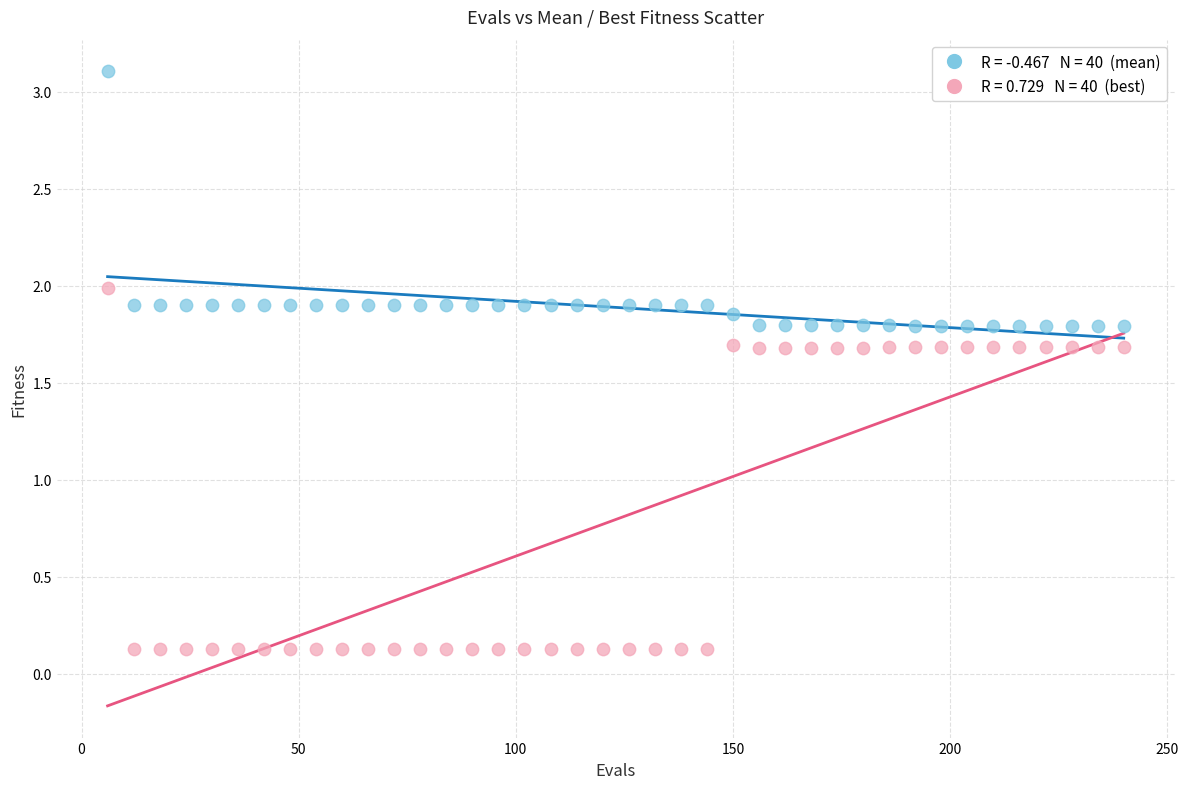

Across all data points, what is the range of X values (max minus min)?

234.0